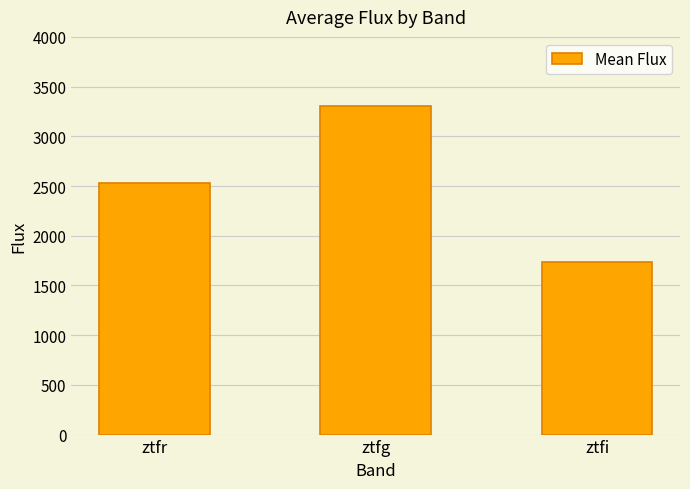

What is the label of the 3rd bar from the right?

ztfr